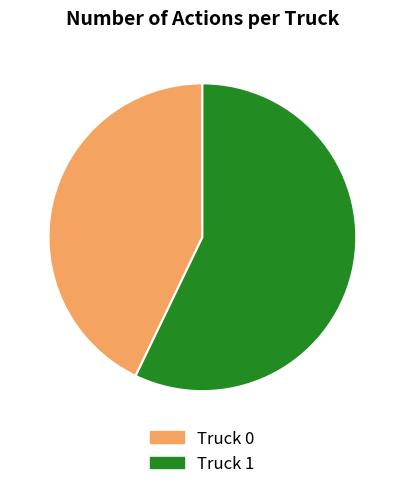

What is the smallest slice in the pie chart?

Truck 0